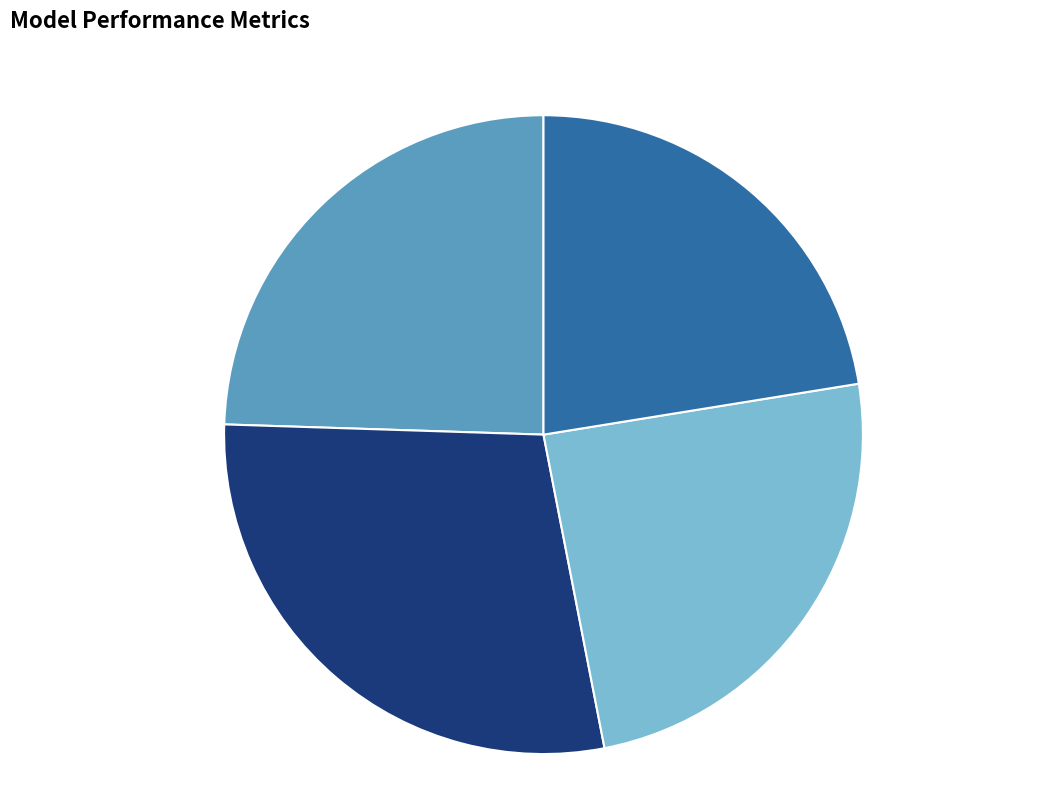

True or false: Accuracy accounts for 36% of the total.

False